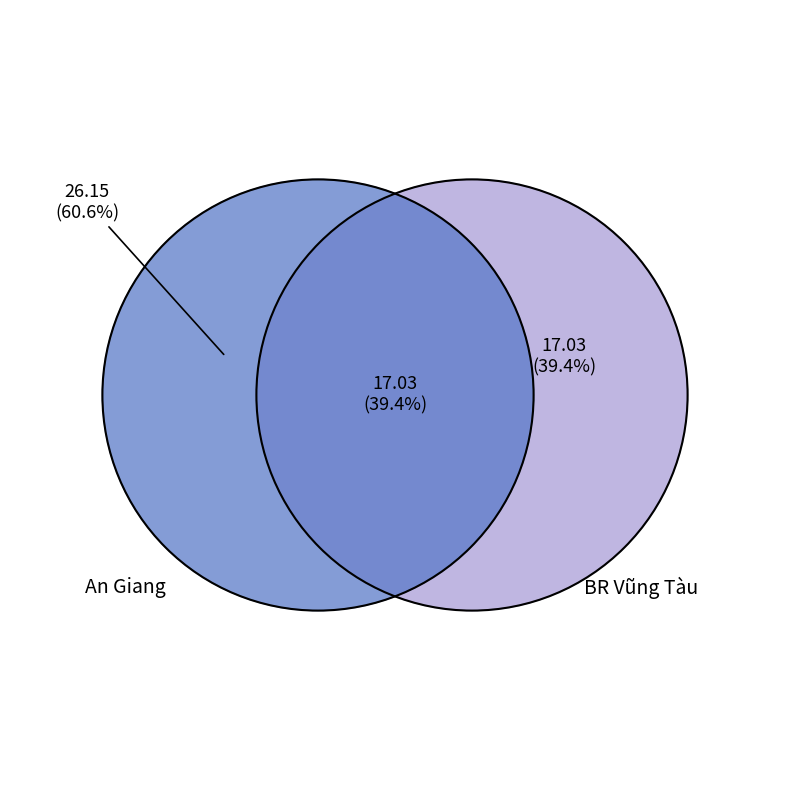

Which category has the biggest portion of the pie?

An Giang